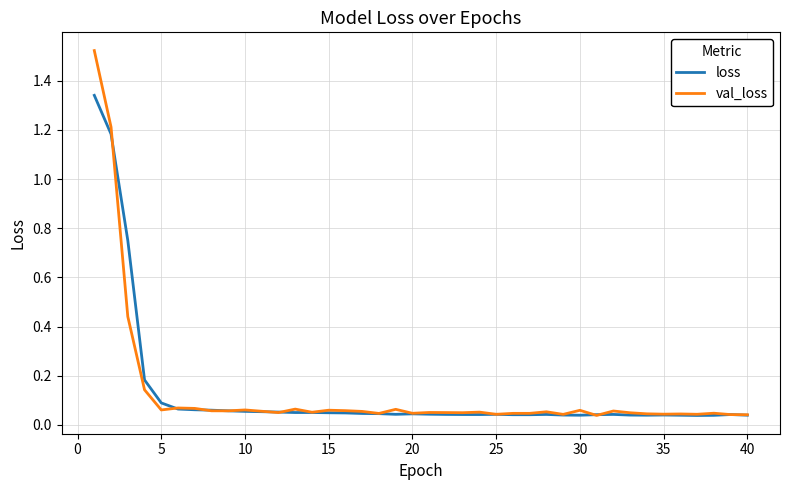

What is the difference between the second highest and second lowest values in the loss series?

1.1